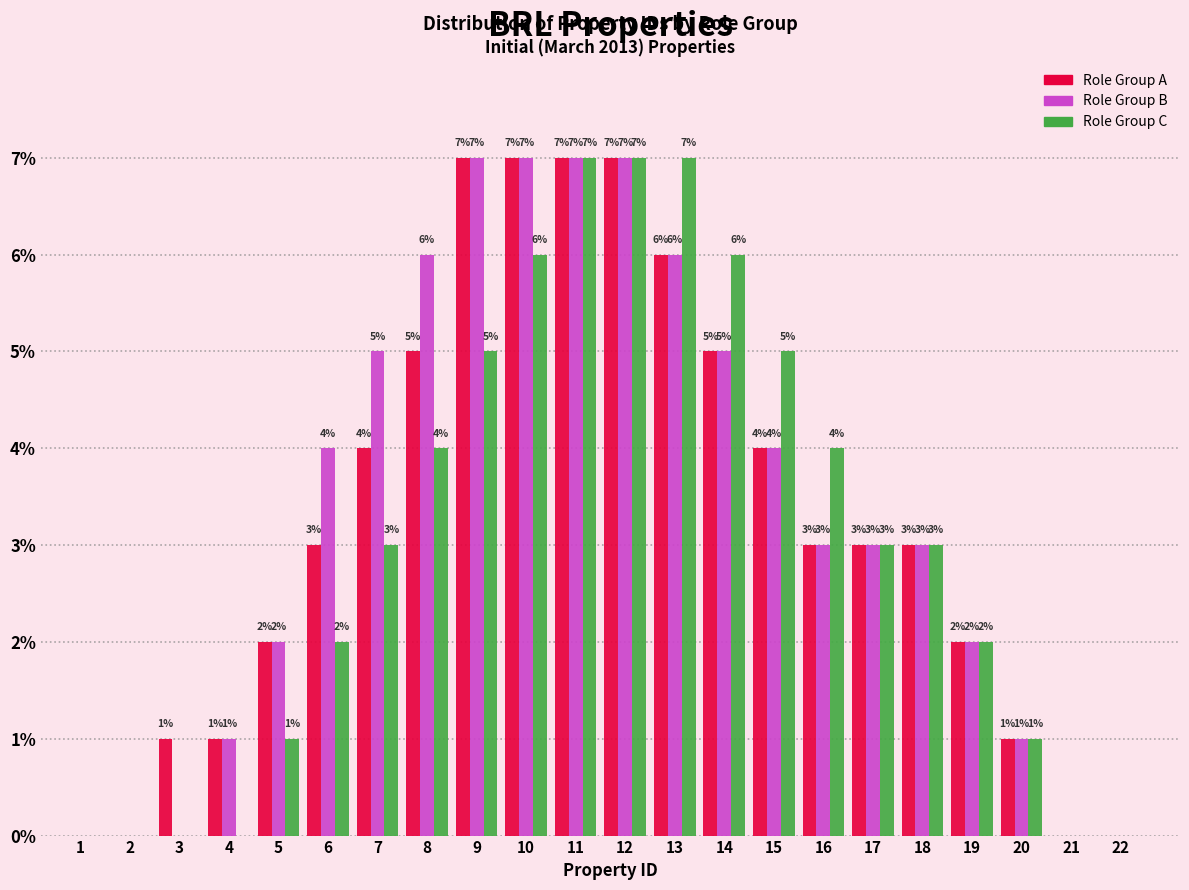

Reading left to right, list all the values displayed in this chart.

Role Group A: 1=0	2=0	3=1	4=1	5=2	6=3	7=4	8=5	9=7	10=7	11=7	12=7	13=6	14=5	15=4	16=3	17=3	18=3	19=2	20=1	21=0	22=0
Role Group B: 1=0	2=0	3=0	4=1	5=2	6=4	7=5	8=6	9=7	10=7	11=7	12=7	13=6	14=5	15=4	16=3	17=3	18=3	19=2	20=1	21=0	22=0
Role Group C: 1=0	2=0	3=0	4=0	5=1	6=2	7=3	8=4	9=5	10=6	11=7	12=7	13=7	14=6	15=5	16=4	17=3	18=3	19=2	20=1	21=0	22=0